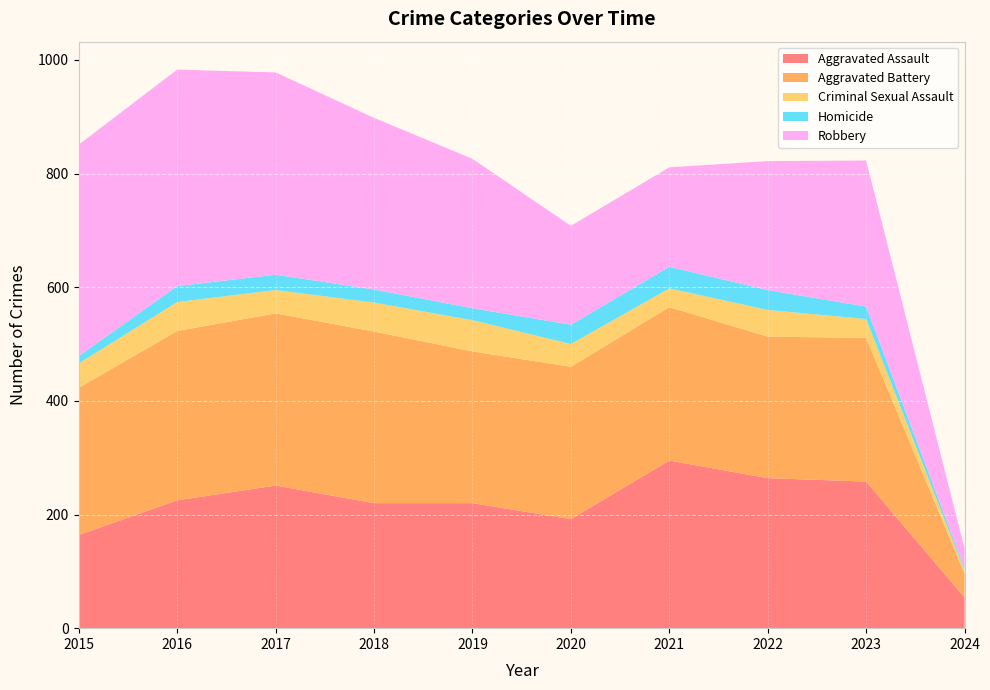

Reading right to left, list all the values displayed in this chart.

Aggravated Assault: 54	258	264	295	192	220	220	251	225	164
Aggravated Battery: 42	253	249	270	268	267	302	303	298	259
Criminal Sexual Assault: 5	33	47	33	40	55	51	41	51	43
Homicide: 4	22	35	38	34	21	23	27	28	13
Robbery: 35	257	227	175	174	263	302	356	381	372